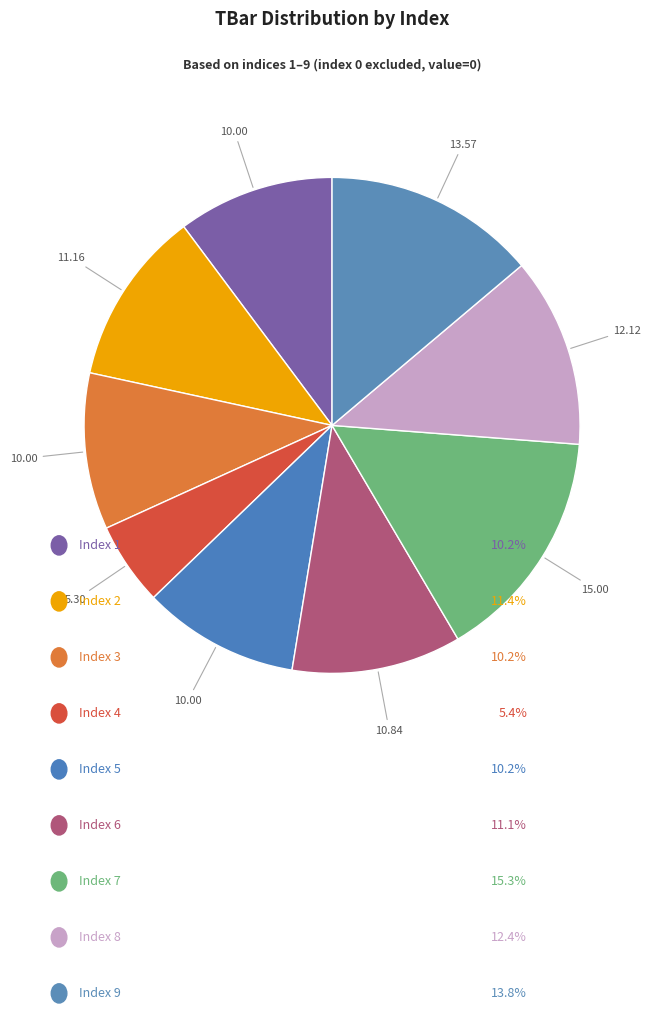

How many segments does this pie chart have?

9